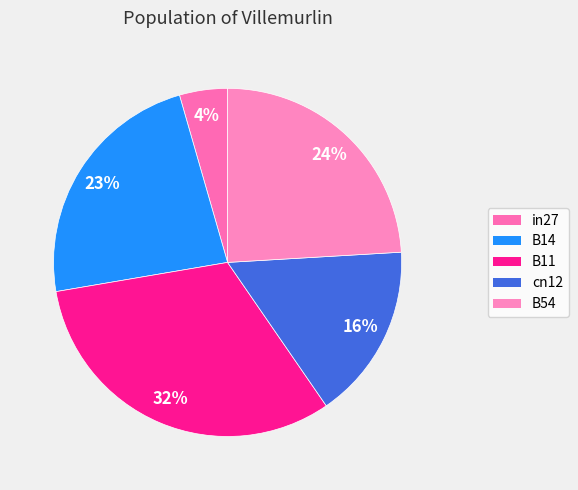

How many segments does this pie chart have?

5